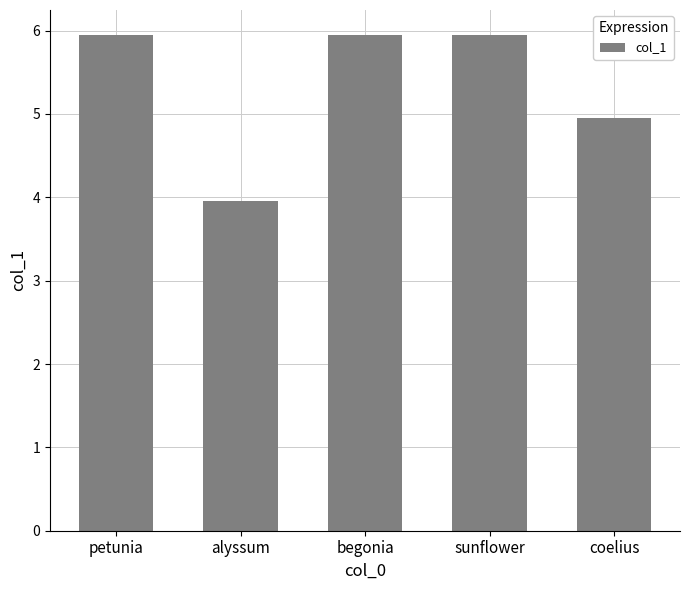

Between sunflower and coelius, which is larger?

sunflower